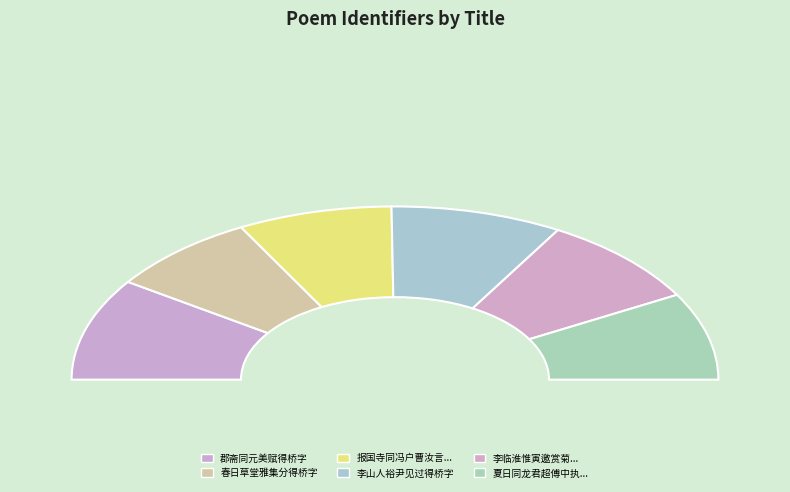

Rank the categories by value from lowest to highest.

春日草堂雅集分得桥字, 报国寺同冯户曹汝言昆季饯别王太守学甫得桥字, 夏日同龙君超傅中执萧季星龚散木彭长卿崔晦之小修王小白泛舟便河得桥字, 李临淮惟寅邀赏菊同社中诸子夜饮得桥字, 李山人裕尹见过得桥字, 郡斋同元美赋得桥字